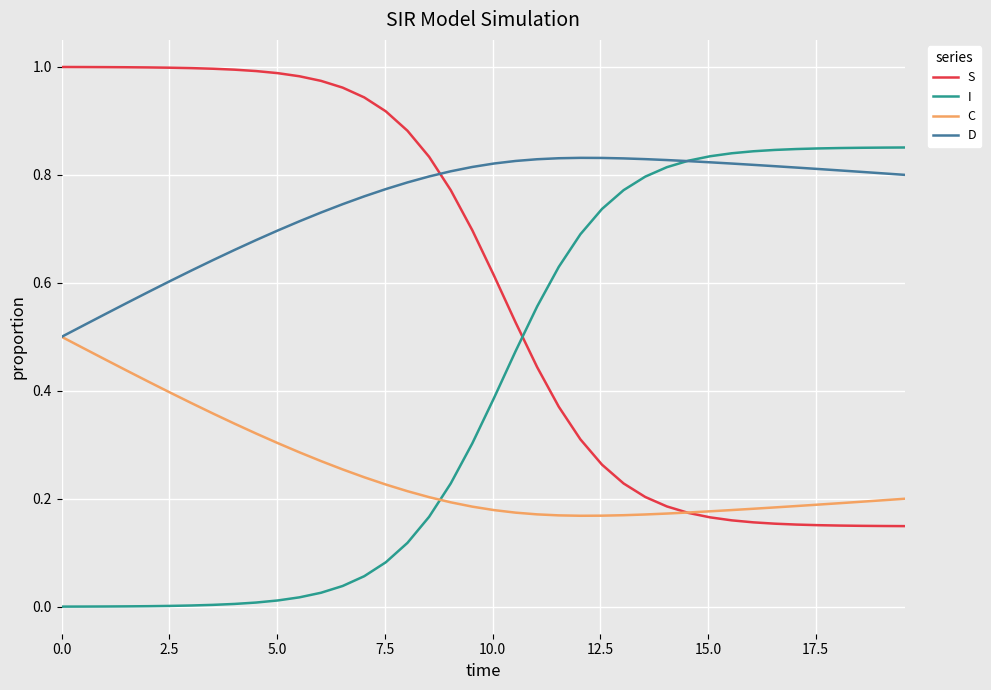

What are all the series names shown in the legend?

S, I, C, D